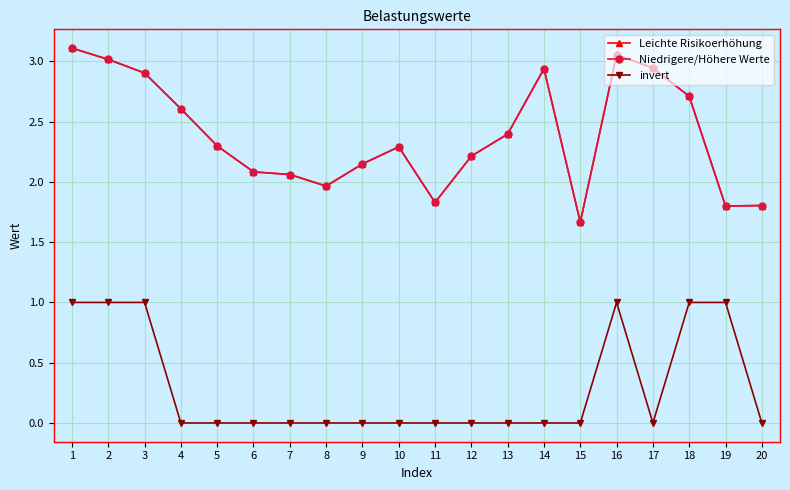

Which series has the largest total across all categories?

Leichte Risikoerhöhung